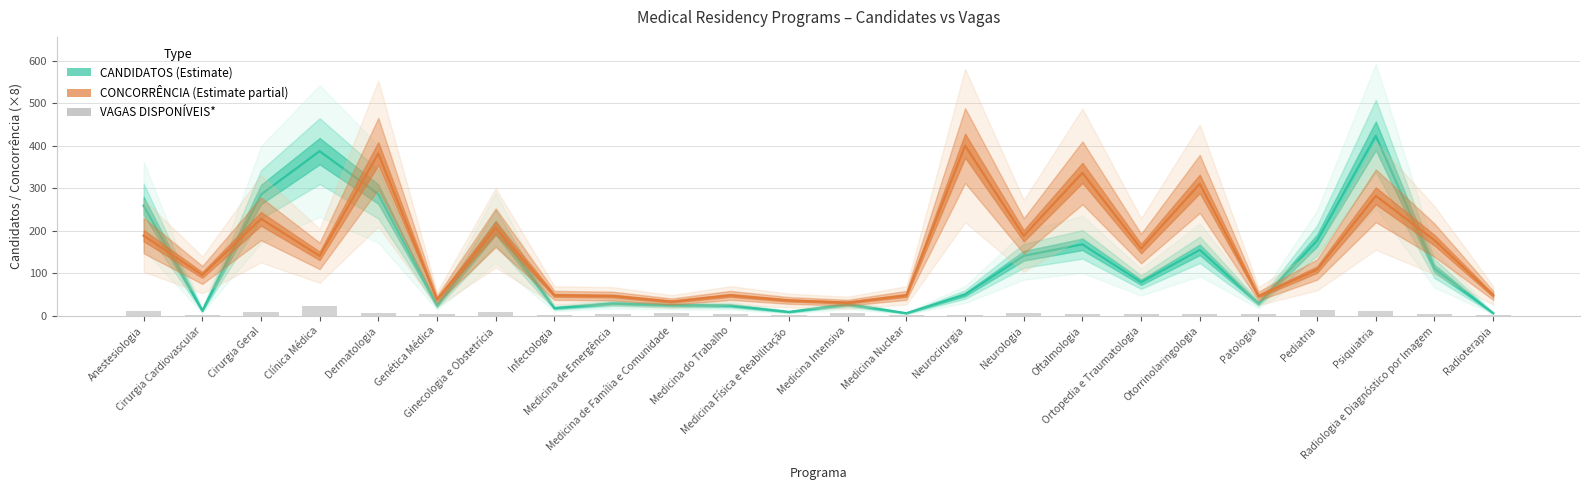

Which has a higher value, Clínica Médica or Anestesiologia?

Clínica Médica